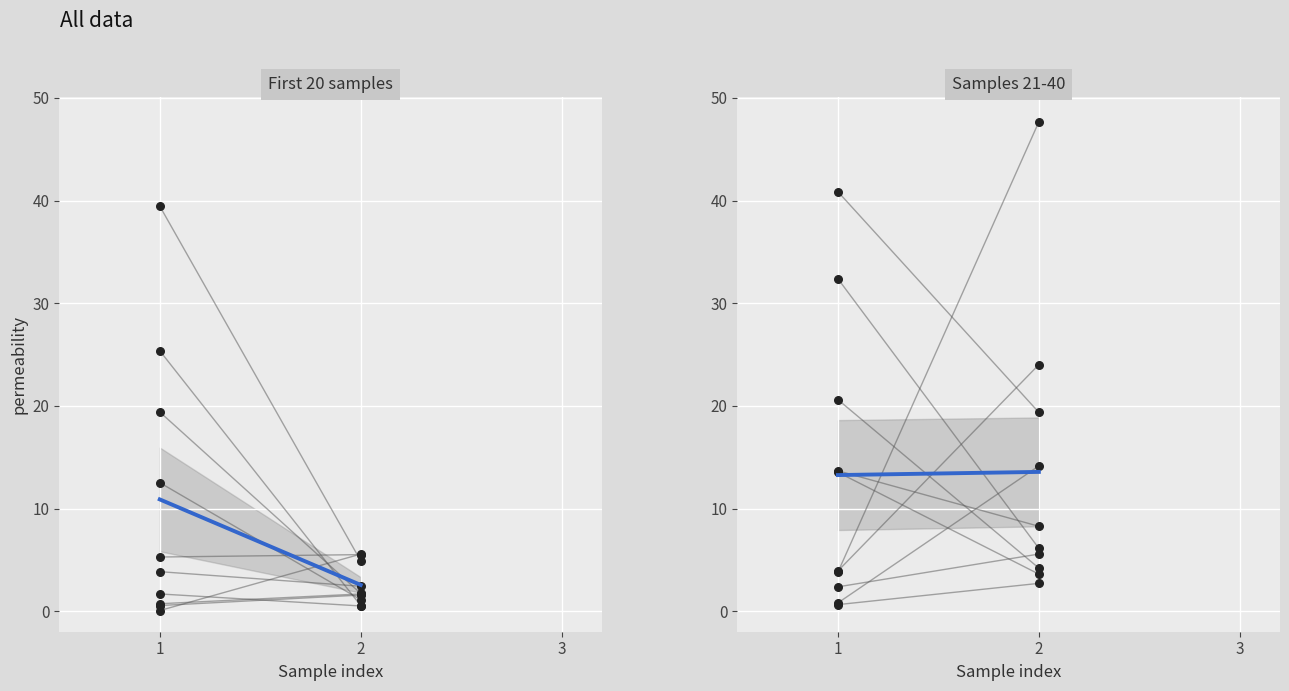

Which has a higher value, 1 or 2?

2